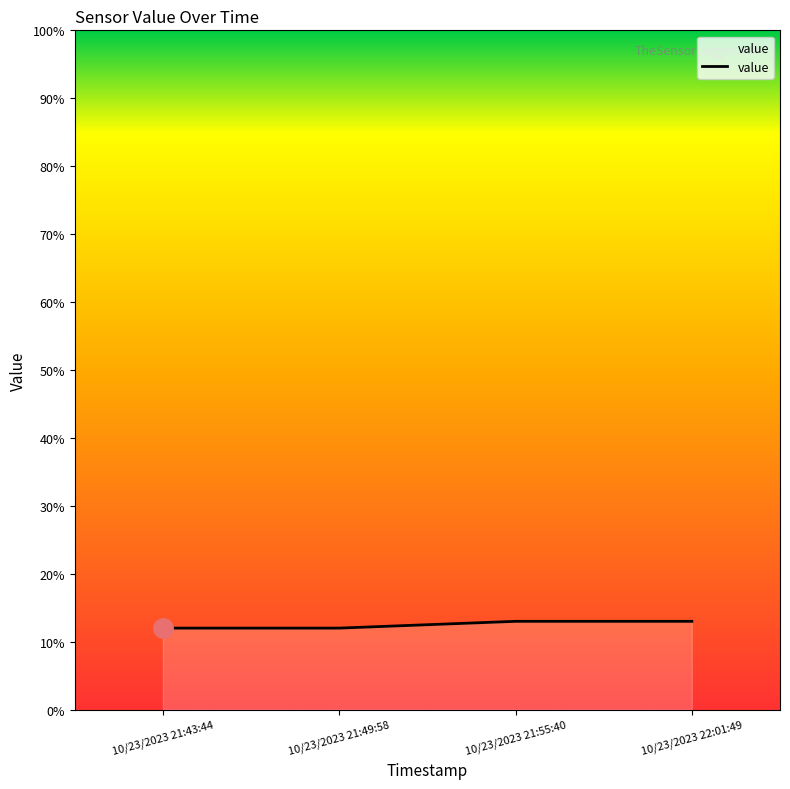

Does the chart display data point markers on the line(s)?

No